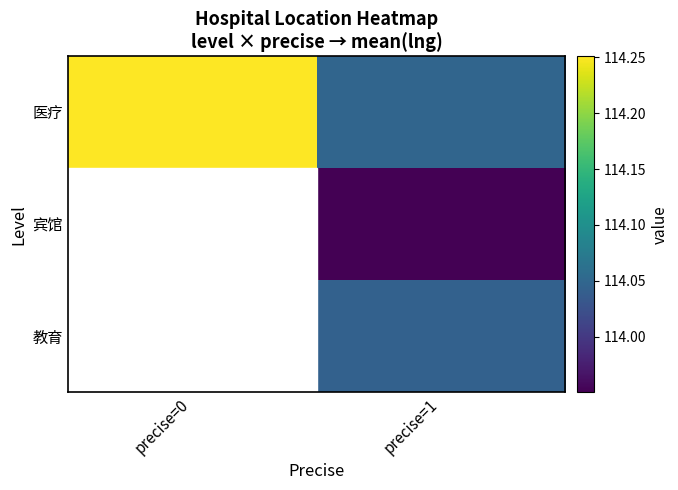

What is the greatest value displayed?

114.3